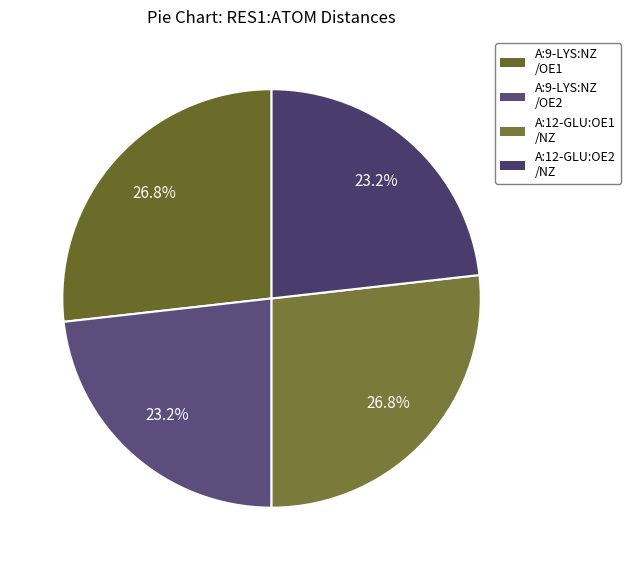

How many segments does this pie chart have?

4